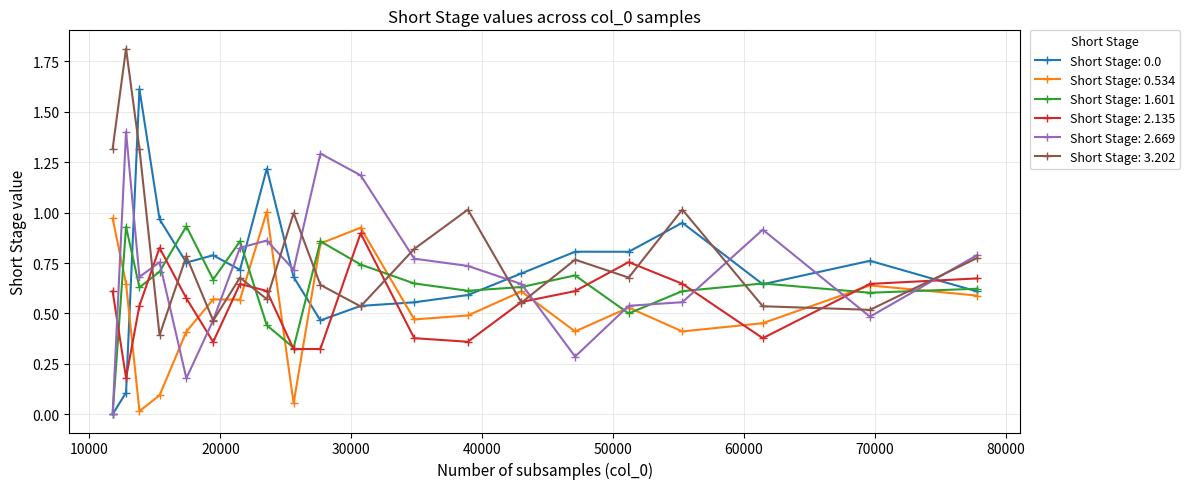

True or false: Short Stage: 0.0 and Short Stage: 0.534 intersect in this chart.

True